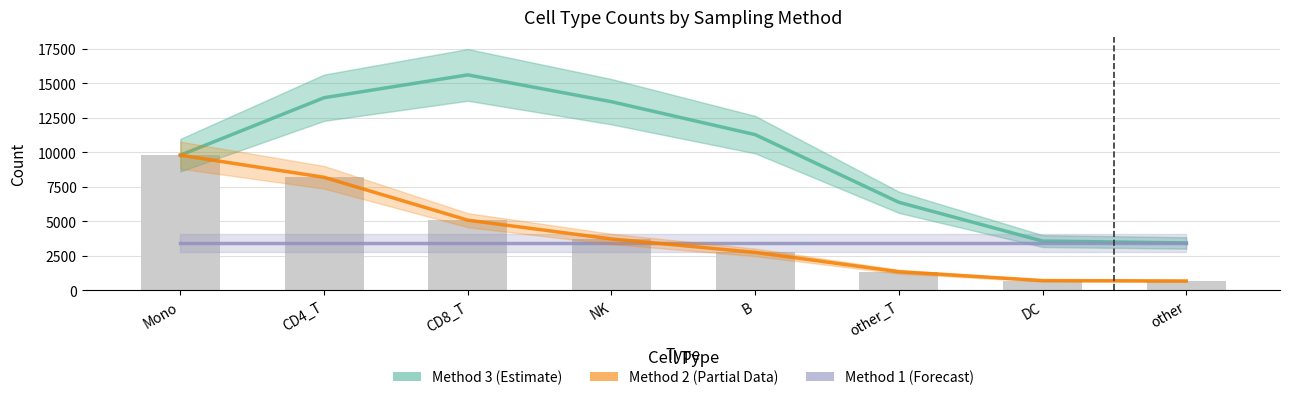

What is the difference between the highest and lowest values at CD4_T?

10523.2